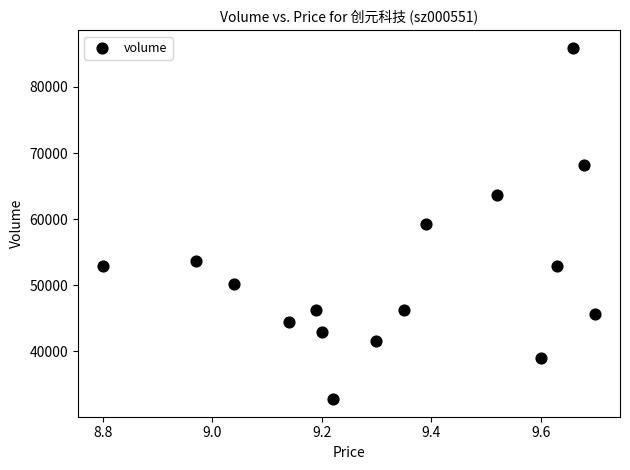

What is the range of Y values (max minus min)?

53155